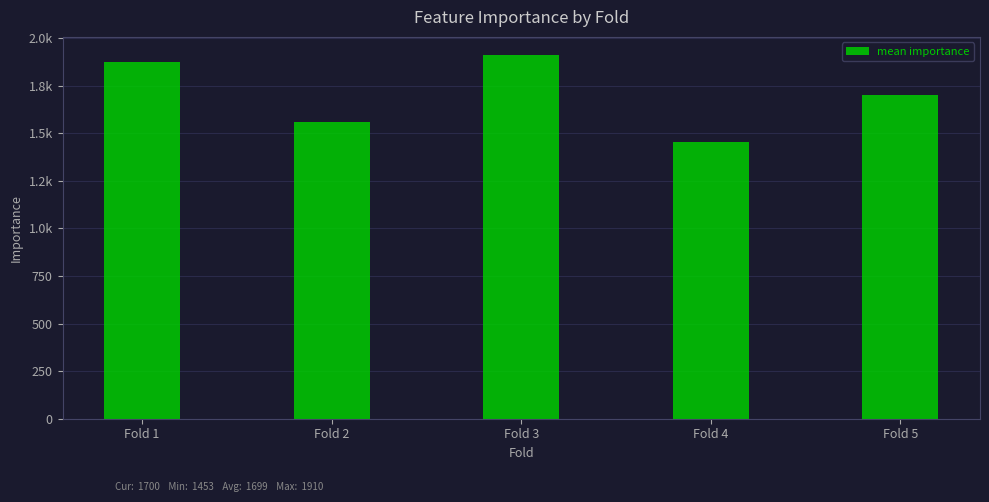

What is the change in value from Fold 1 to Fold 3?

+38.1